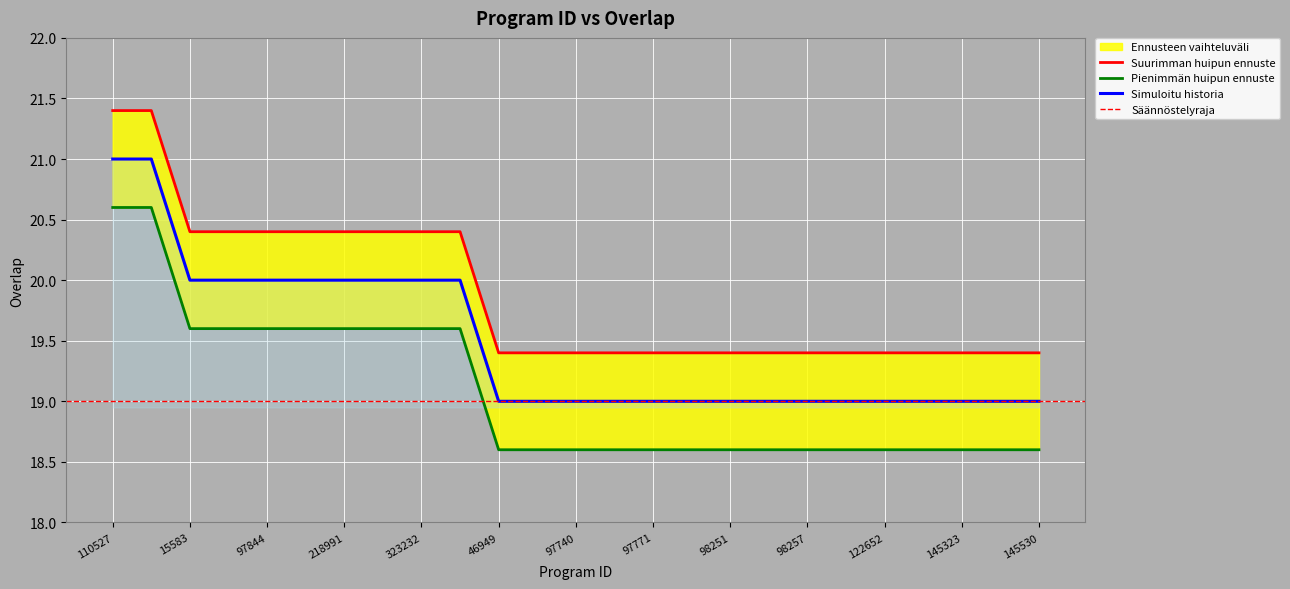

What is the value of the 22nd point from the left?

19.4